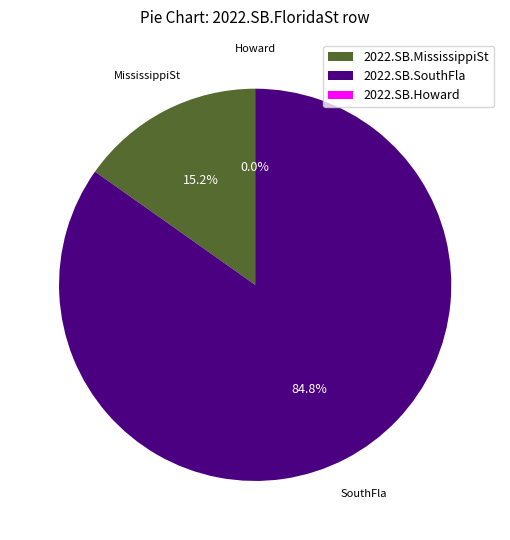

What portion of the pie excludes 2022.SB.Howard?

100.0%